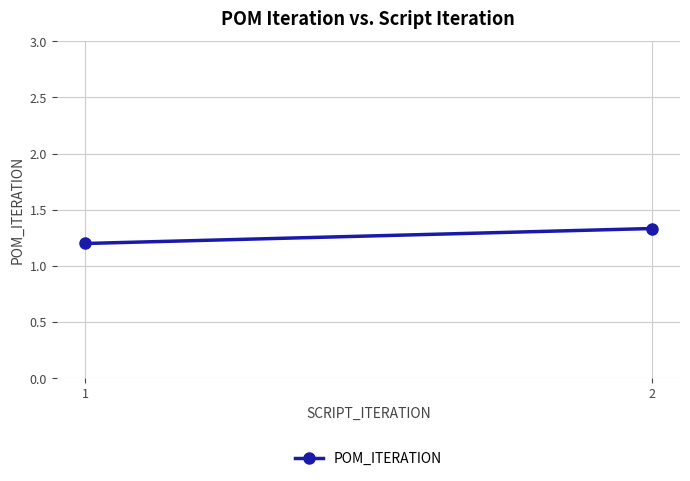

Reading left to right, what are all the values shown in this chart?

1=1.2	2=1.3